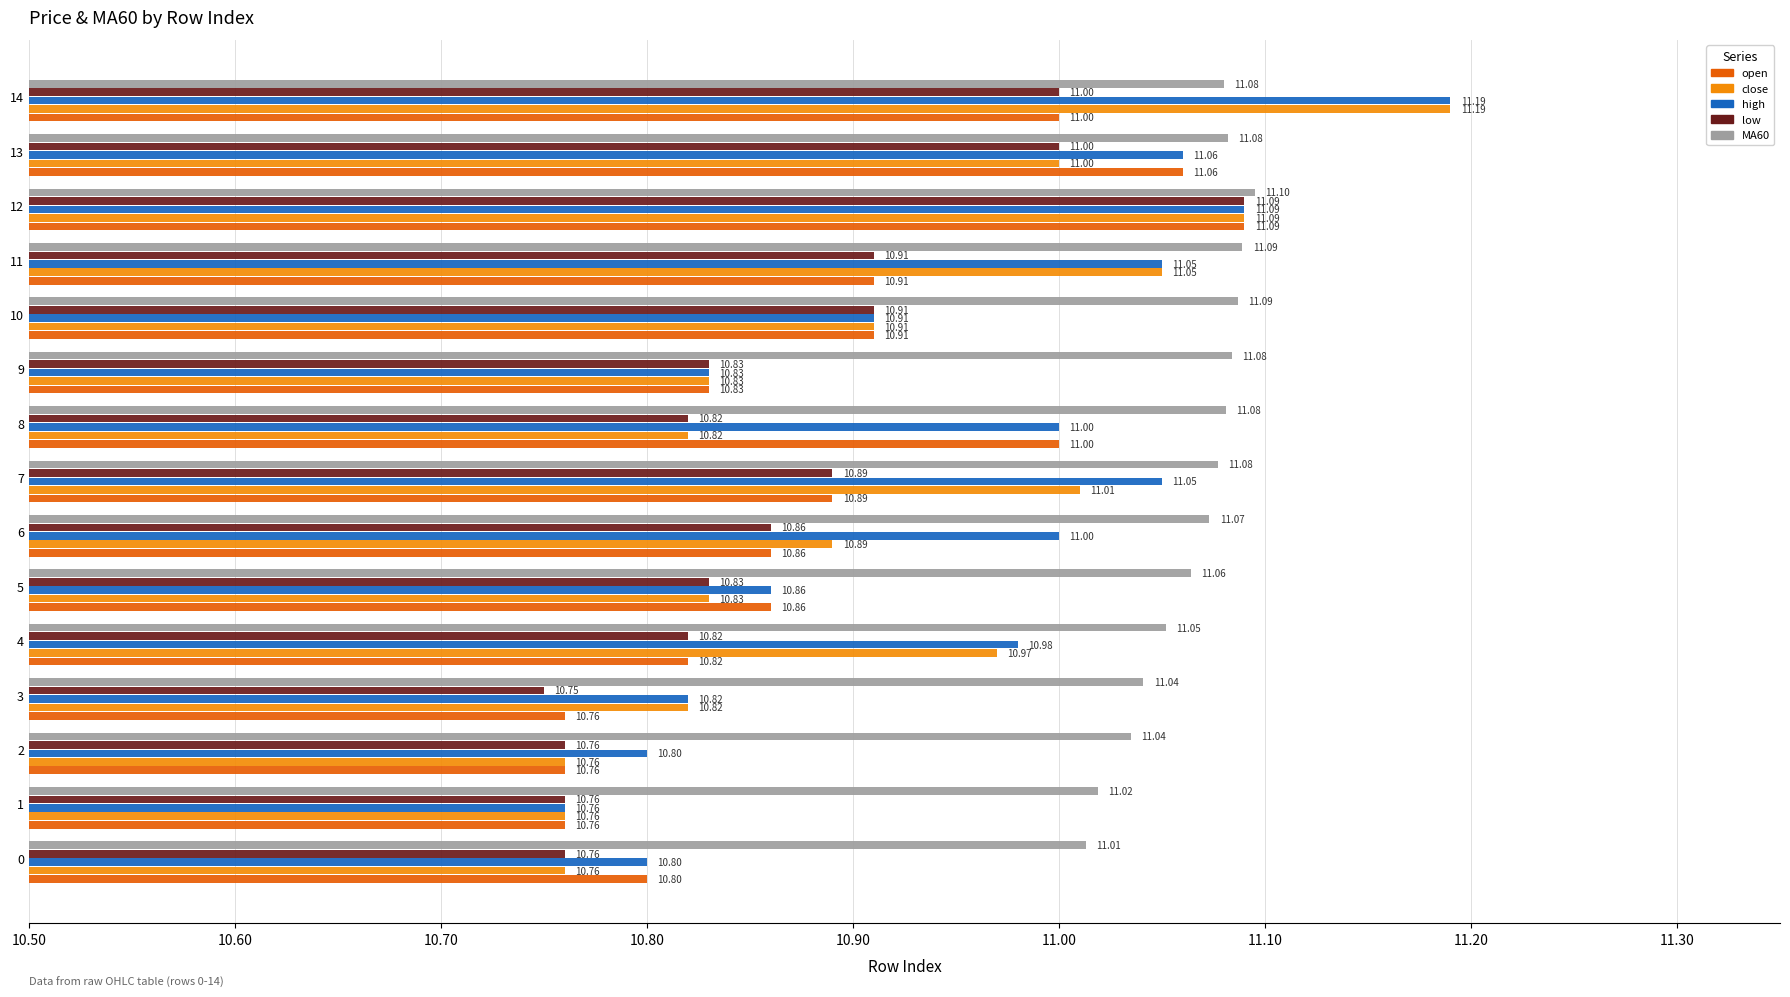

What is the spread (max minus min) of values at 1?

0.3